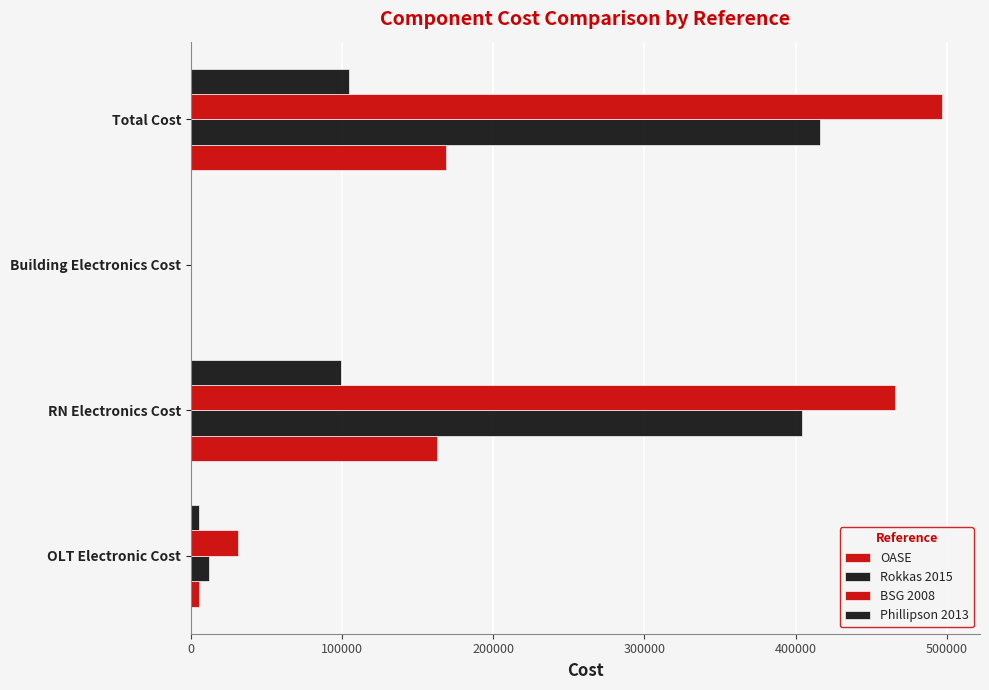

How many categories are shown in the chart?

4